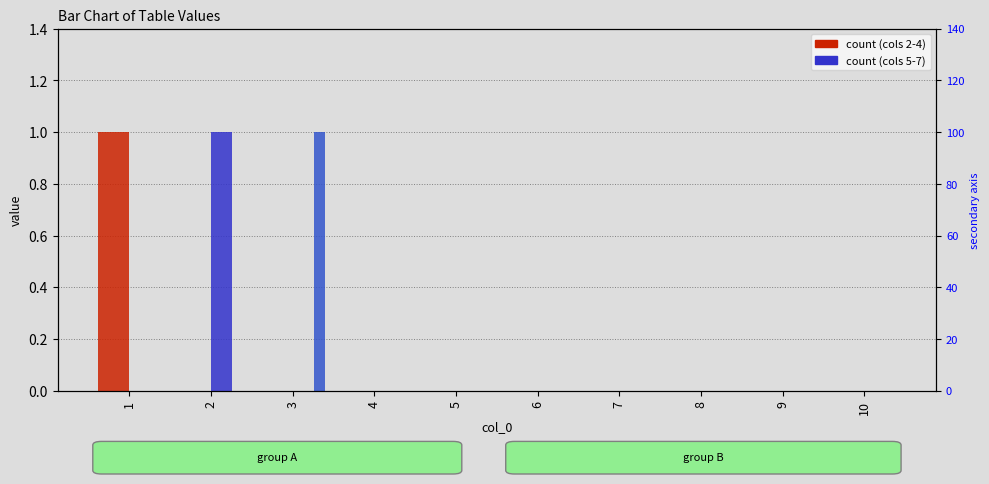

True or false: 2 has a value of 0 at 2.

True